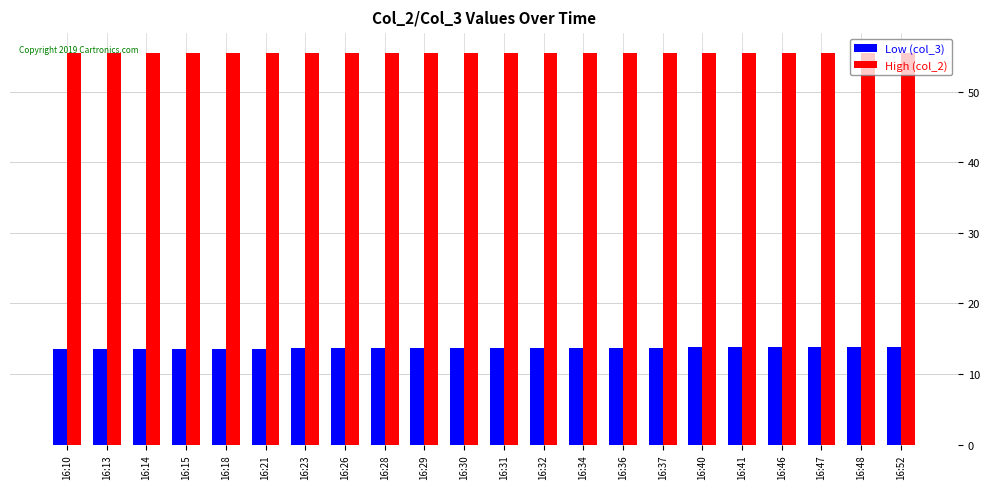

What is the difference between the maximum and minimum values in the Low (col_3) series?

0.3